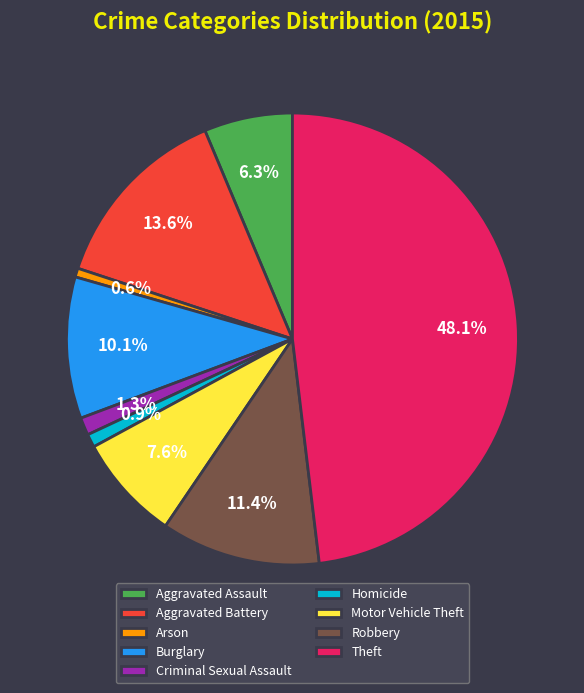

Does Homicide account for over 50% of the chart?

No